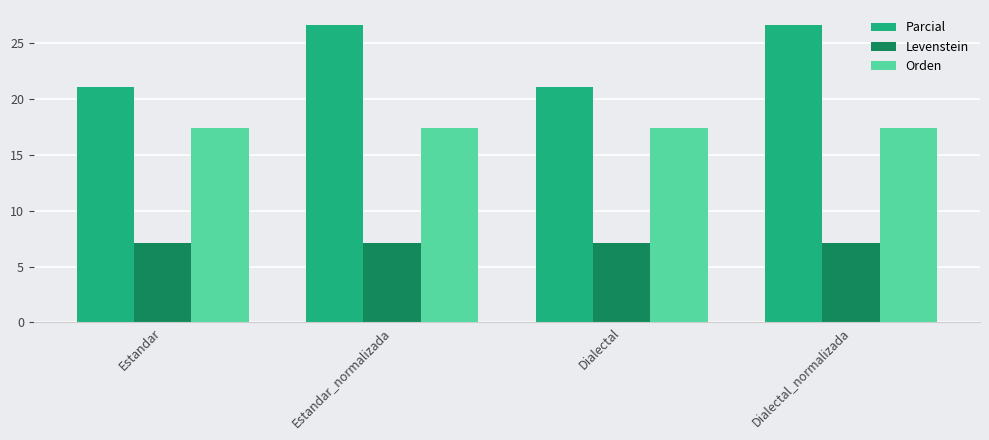

What is the sum of all Orden values?

69.6